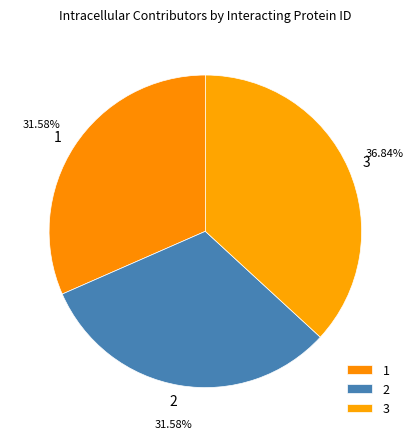

Is the sum of 1 and 2 greater than half?

Yes